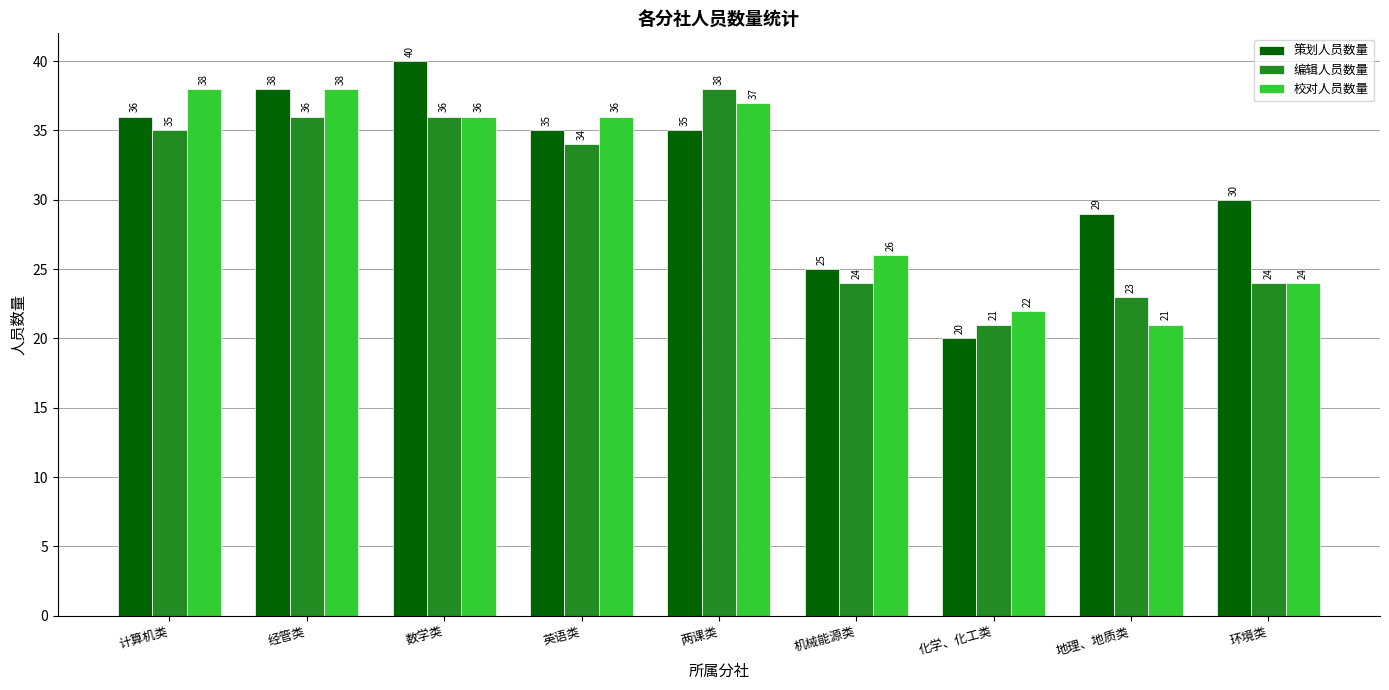

Reading right to left, list all the values displayed in this chart.

策划人员数量: 环境类=30	地理、地质类=29	化学、化工类=20	机械能源类=25	两课类=35	英语类=35	数学类=40	经管类=38	计算机类=36
编辑人员数量: 环境类=24	地理、地质类=23	化学、化工类=21	机械能源类=24	两课类=38	英语类=34	数学类=36	经管类=36	计算机类=35
校对人员数量: 环境类=24	地理、地质类=21	化学、化工类=22	机械能源类=26	两课类=37	英语类=36	数学类=36	经管类=38	计算机类=38